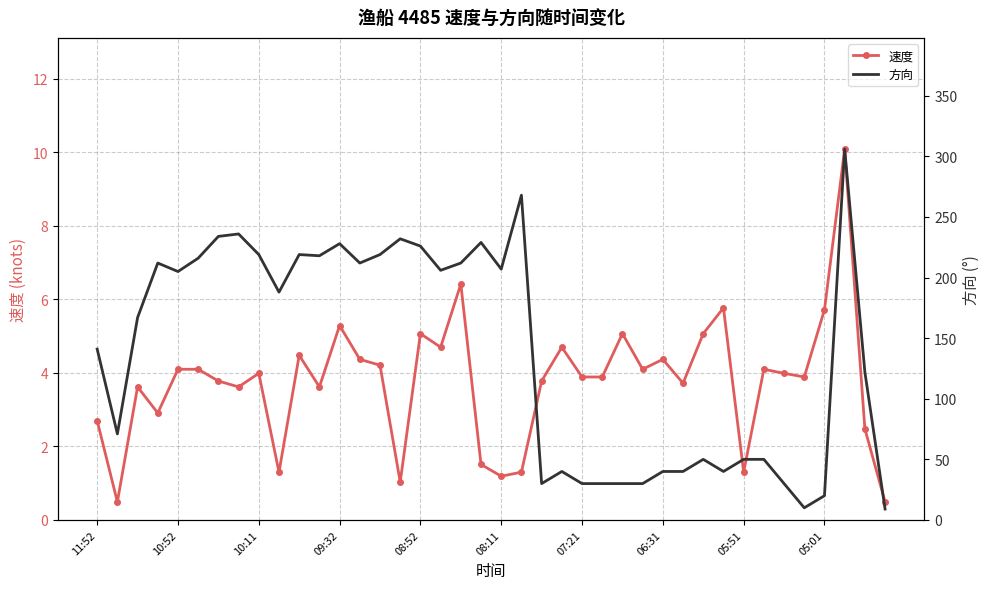

True or false: 速度 has more than 2 points higher than both neighbors.

True